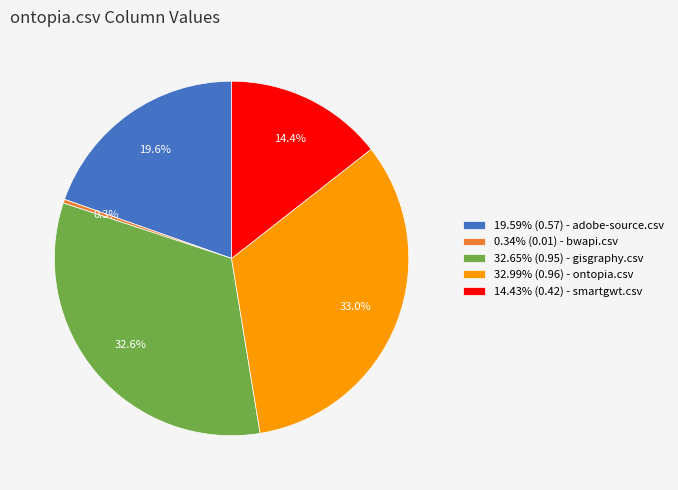

To the nearest percent, what is the average slice percentage?

20%